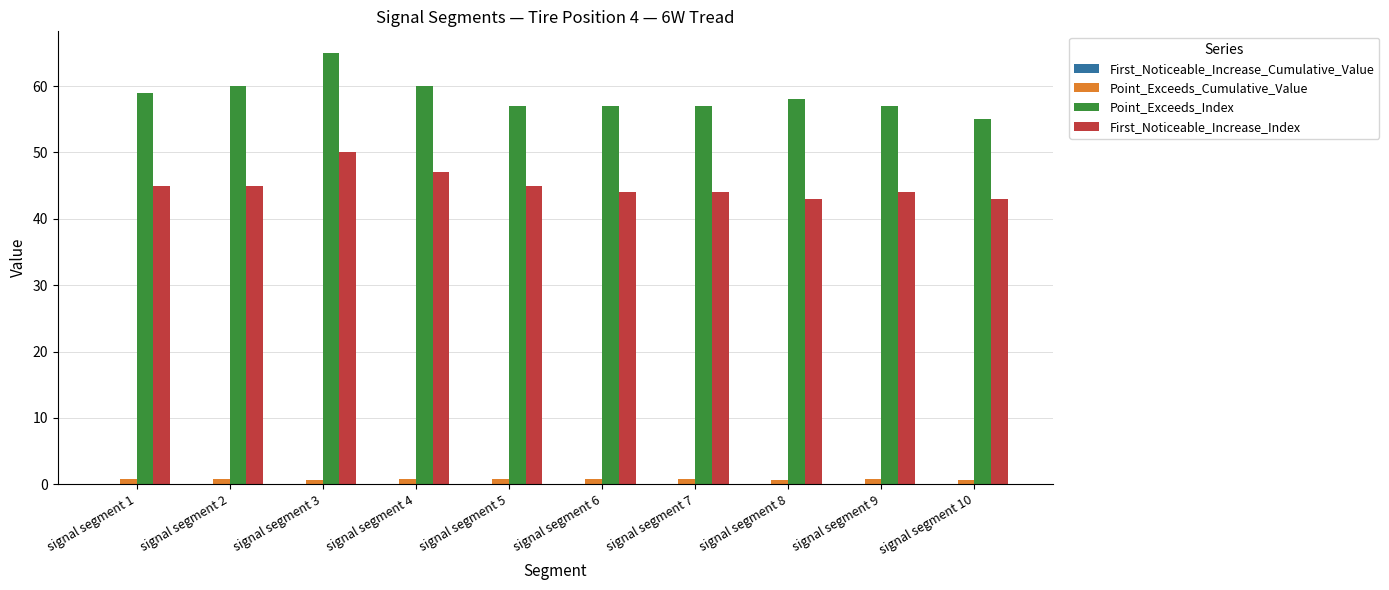

Which category has the highest value across all series?

signal segment 3